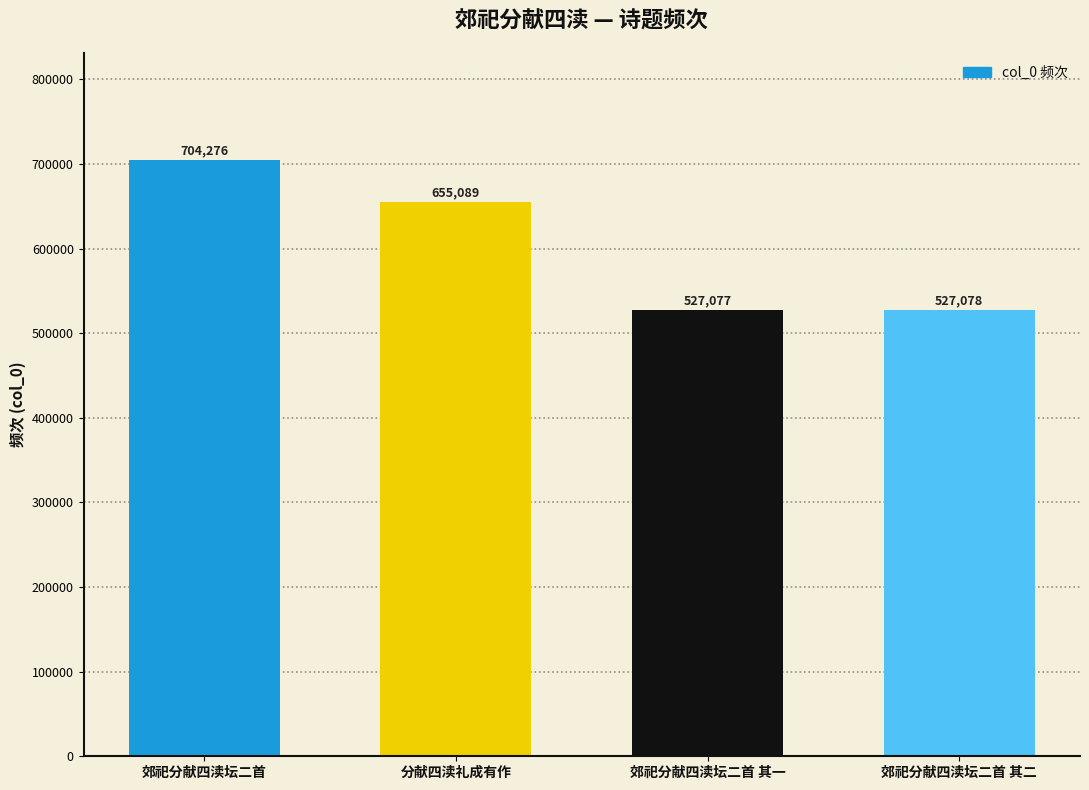

Approximately how many times larger is the value at 分献四渎礼成有作 compared to 郊祀分献四渎坛二首?

0.9